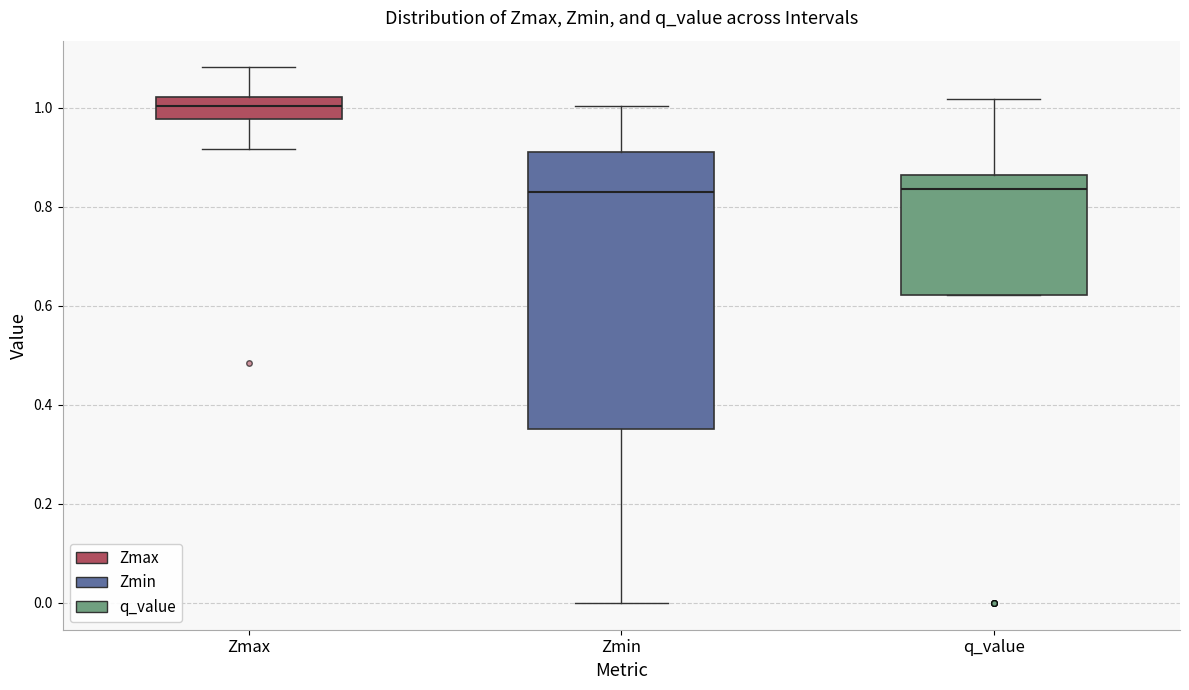

Which box has the highest median line?

Zmax